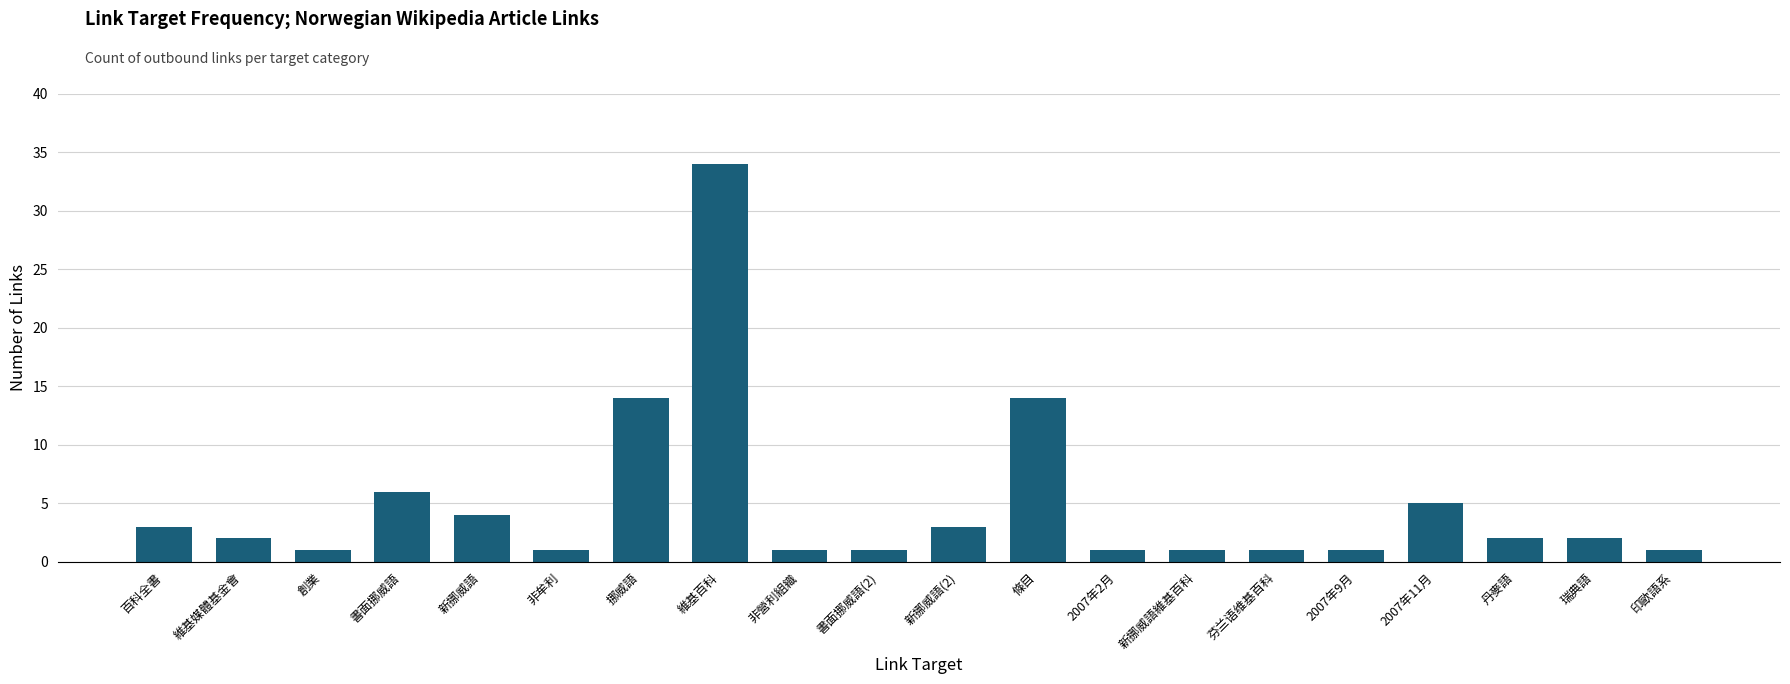

Are the bars grouped side by side (vs. stacked)?

No